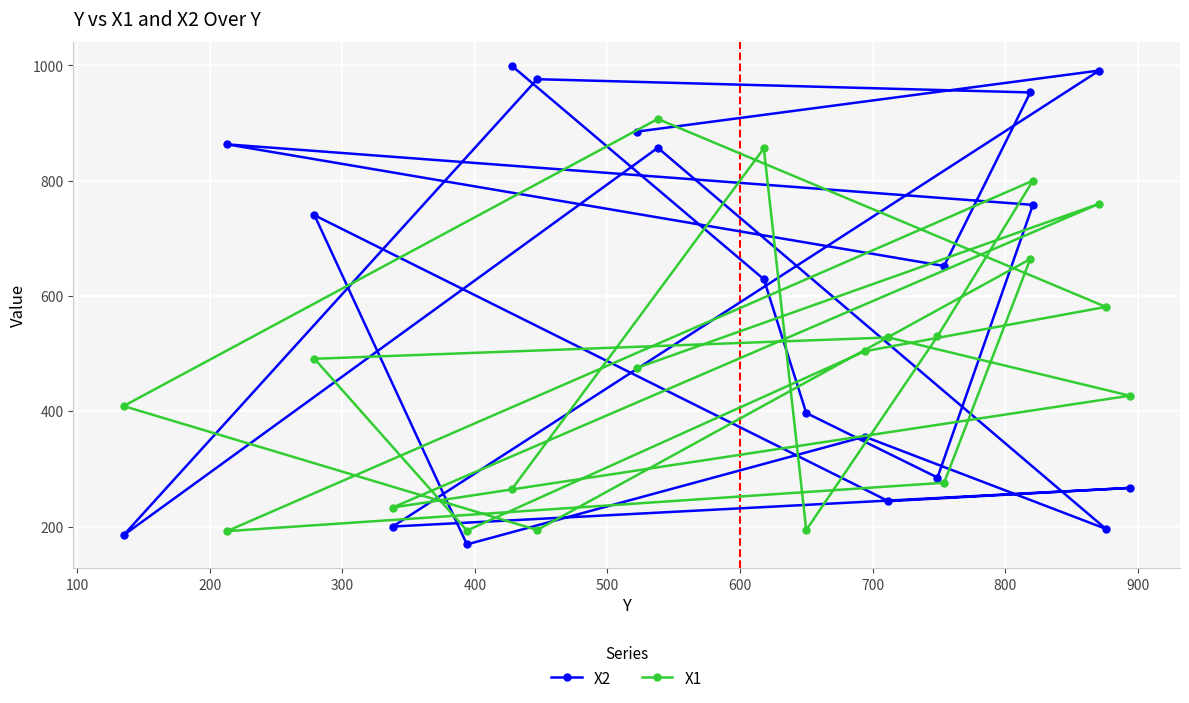

Which series has the widest spread of values?

X2